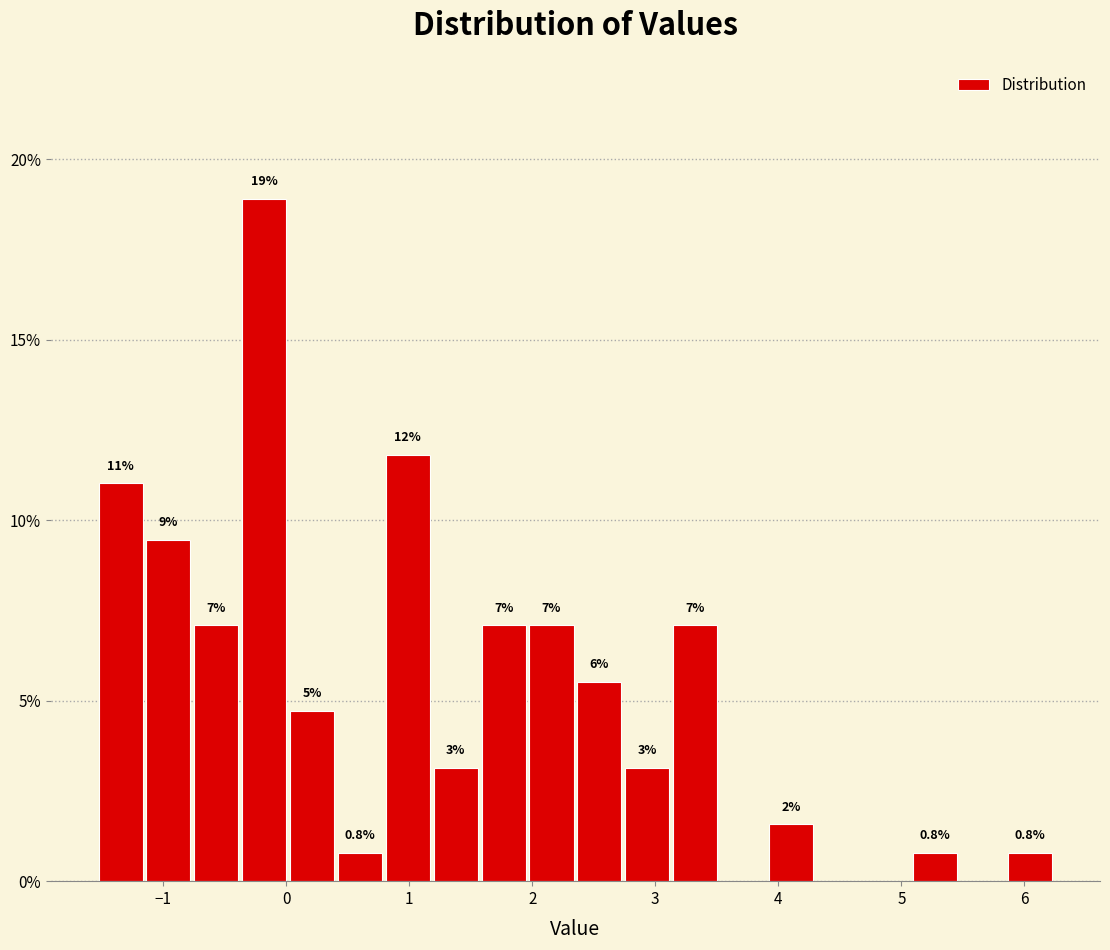

Around what value on the x-axis is the tallest bar? Give the approximate position of its centre, as read against the axis.

-0.2